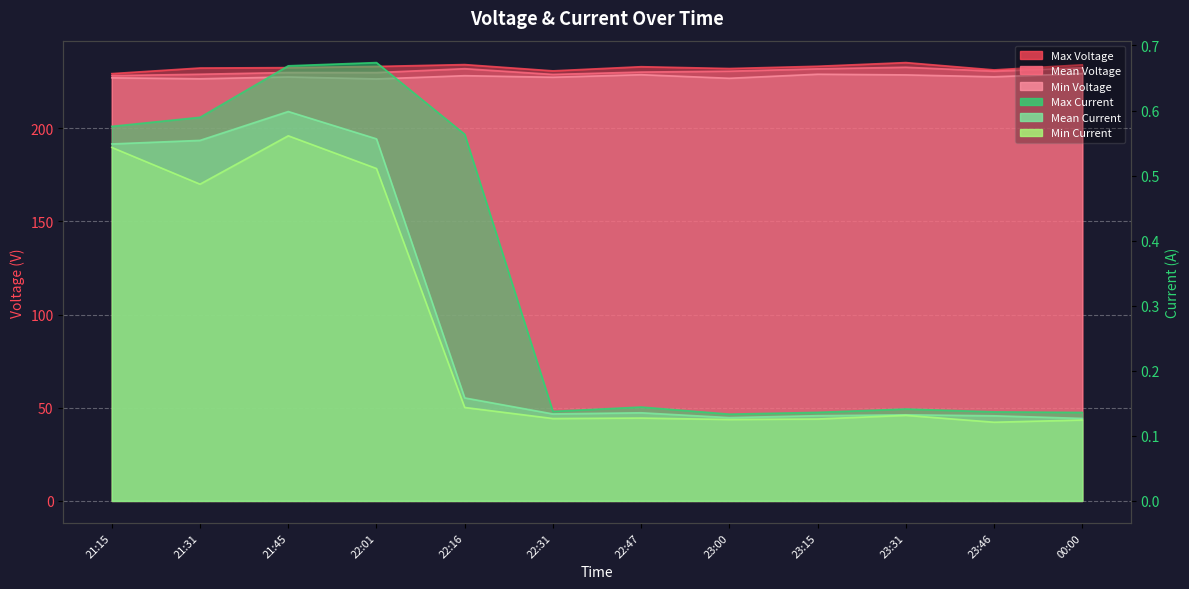

Between 21:45 and 22:31, which series saw the biggest shift?

Max Voltage